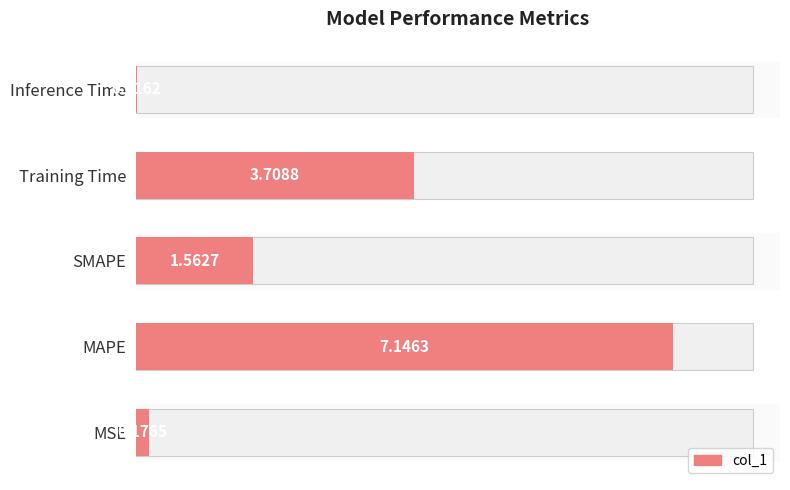

What is the value of the 2nd bar from the left?

7.1